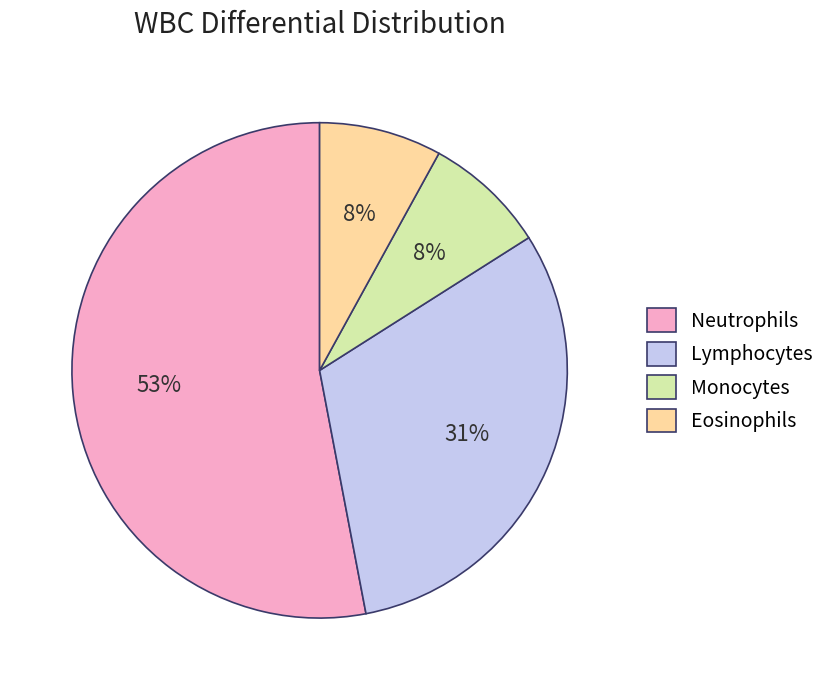

To the nearest percent, what percentage of the pie is Lymphocytes?

31%